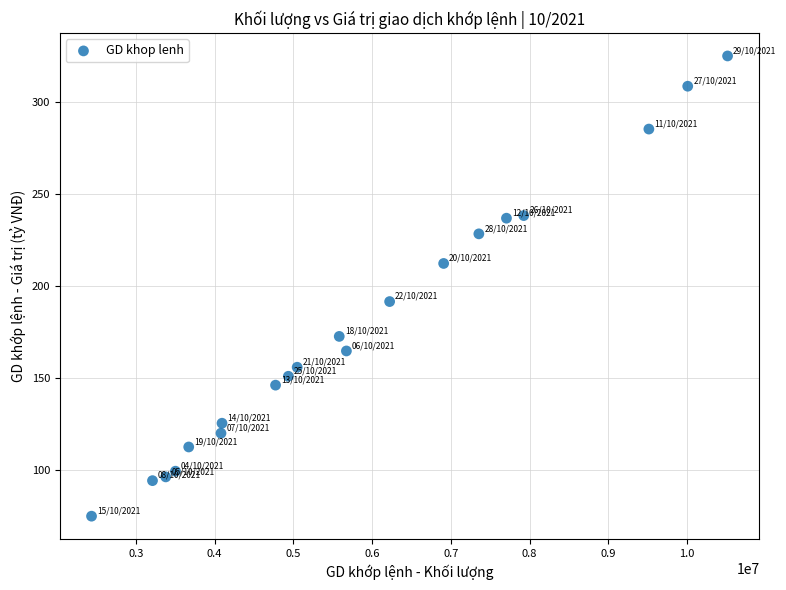

What is the range of X values (max minus min)?

8075500.0